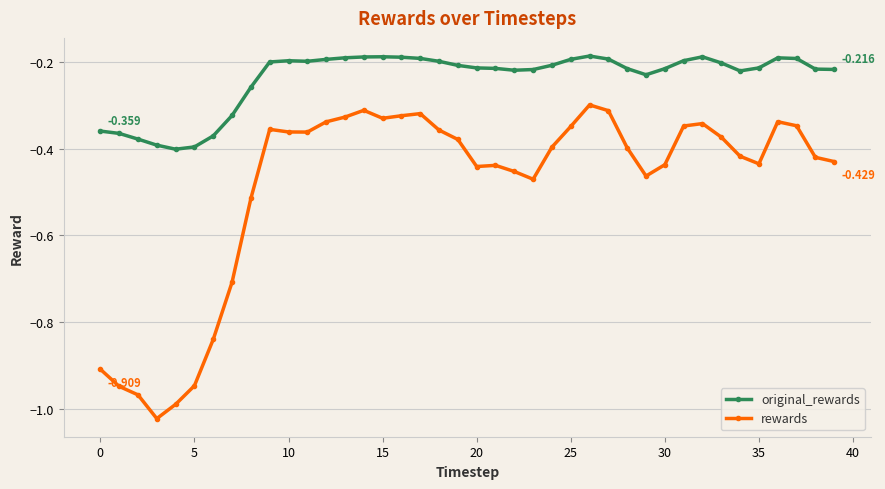

Rank the series by their average value, from highest to lowest.

original_rewards, rewards